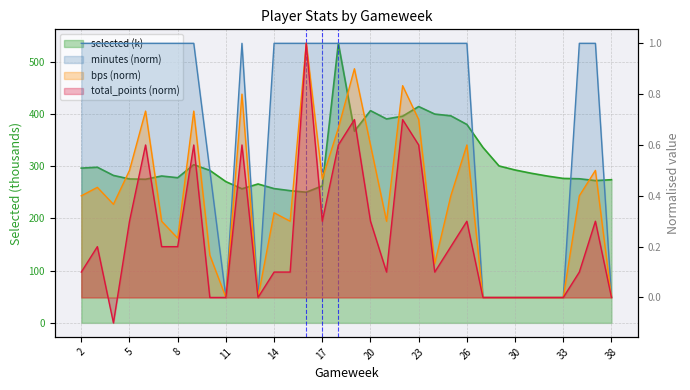

Which series has the widest spread of values?

selected